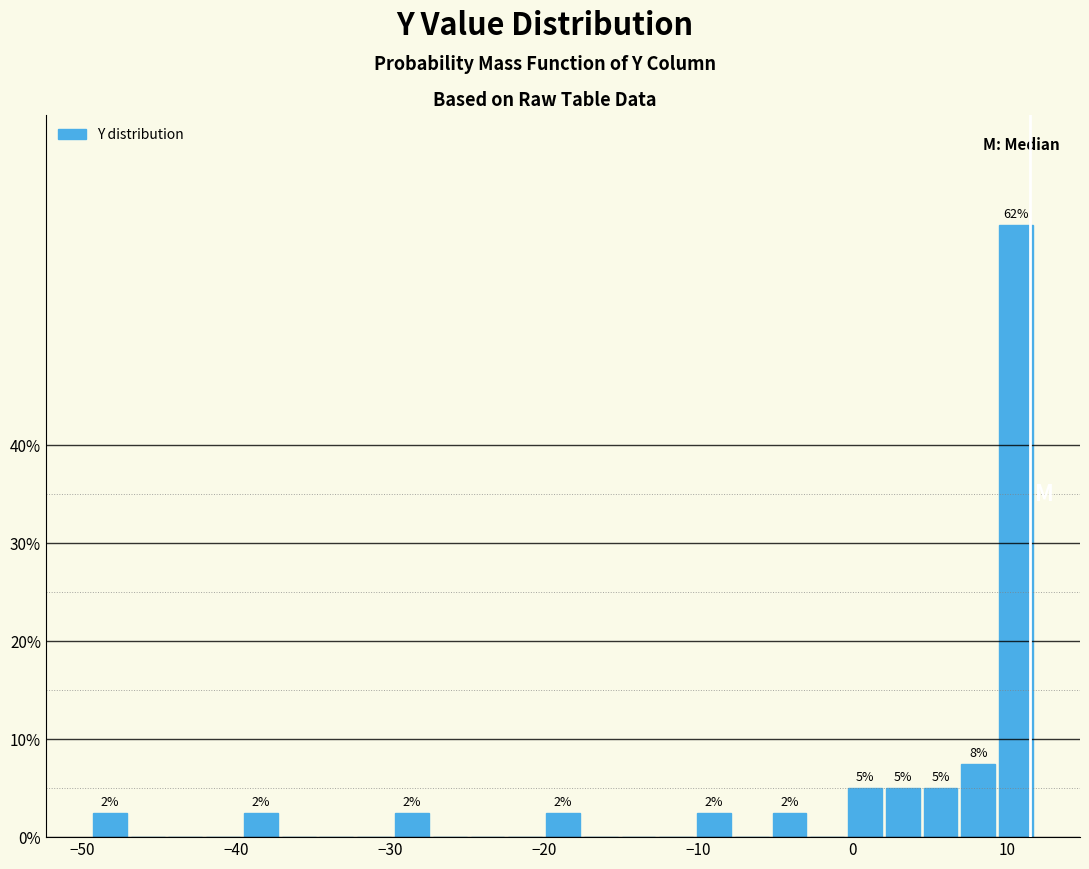

Around what value on the x-axis is the tallest bar? Give the approximate position of its centre, as read against the axis.

11